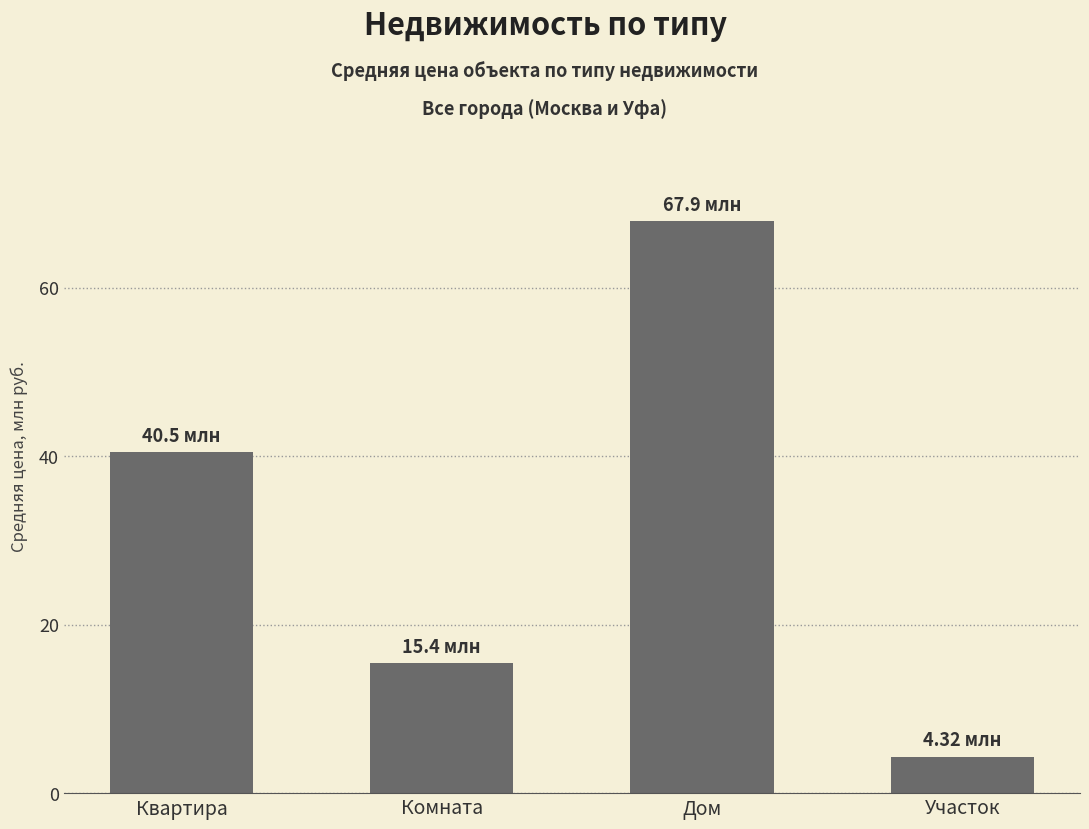

How many bars are there in total?

4